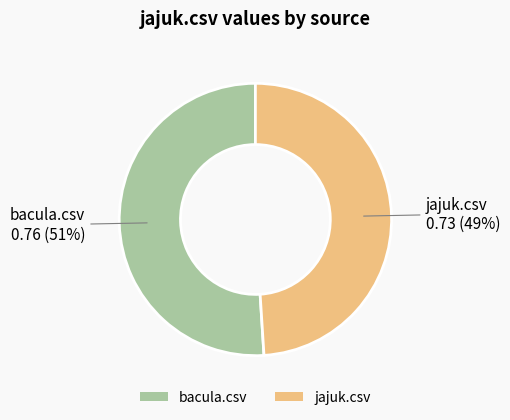

Does any single category account for the majority?

Yes